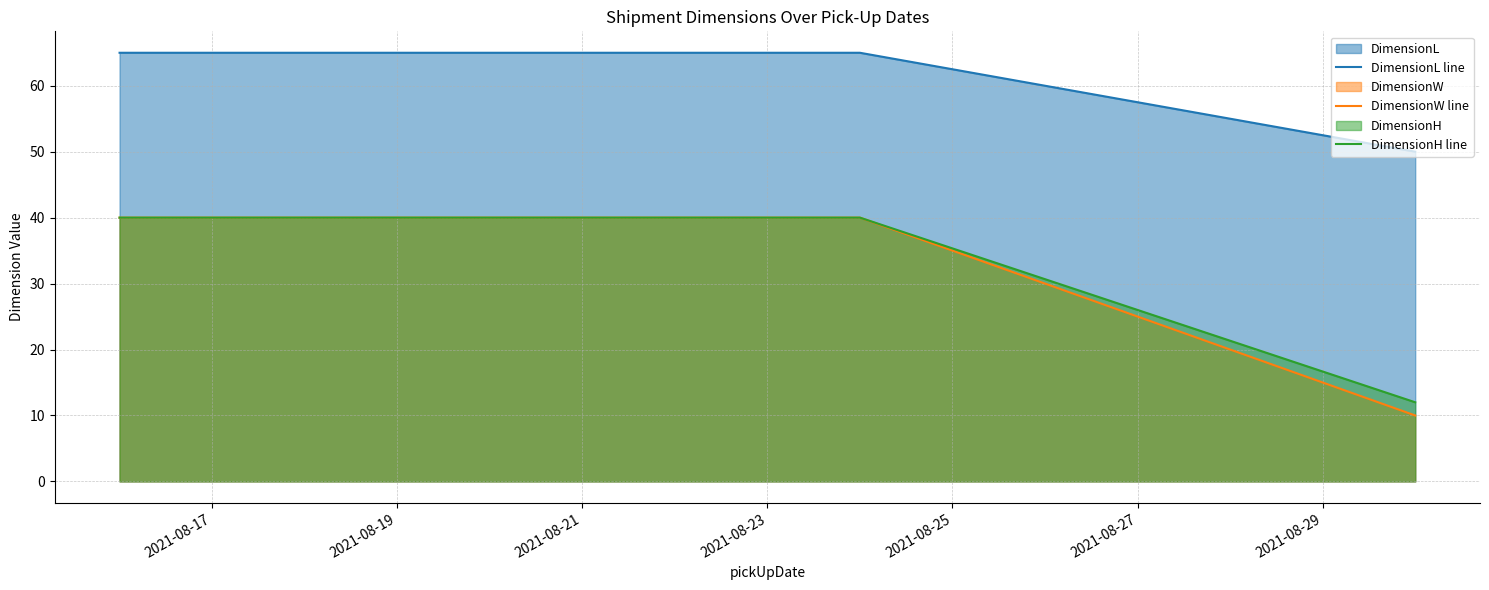

Which series has the widest spread of values?

DimensionW line